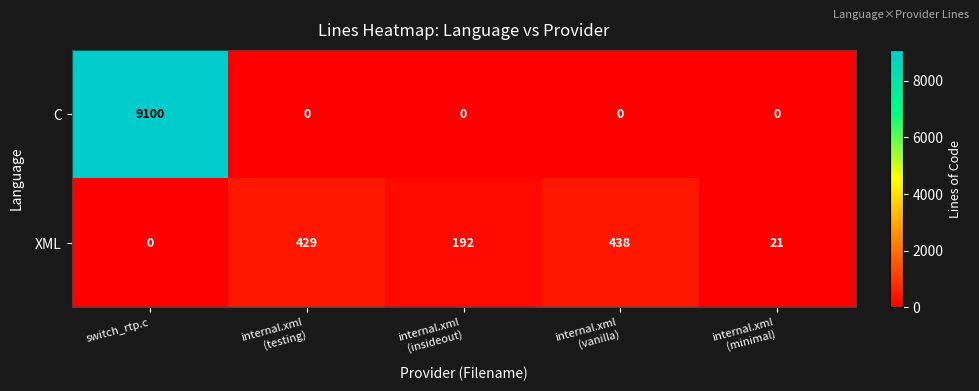

How many distinct data groups are displayed?

2